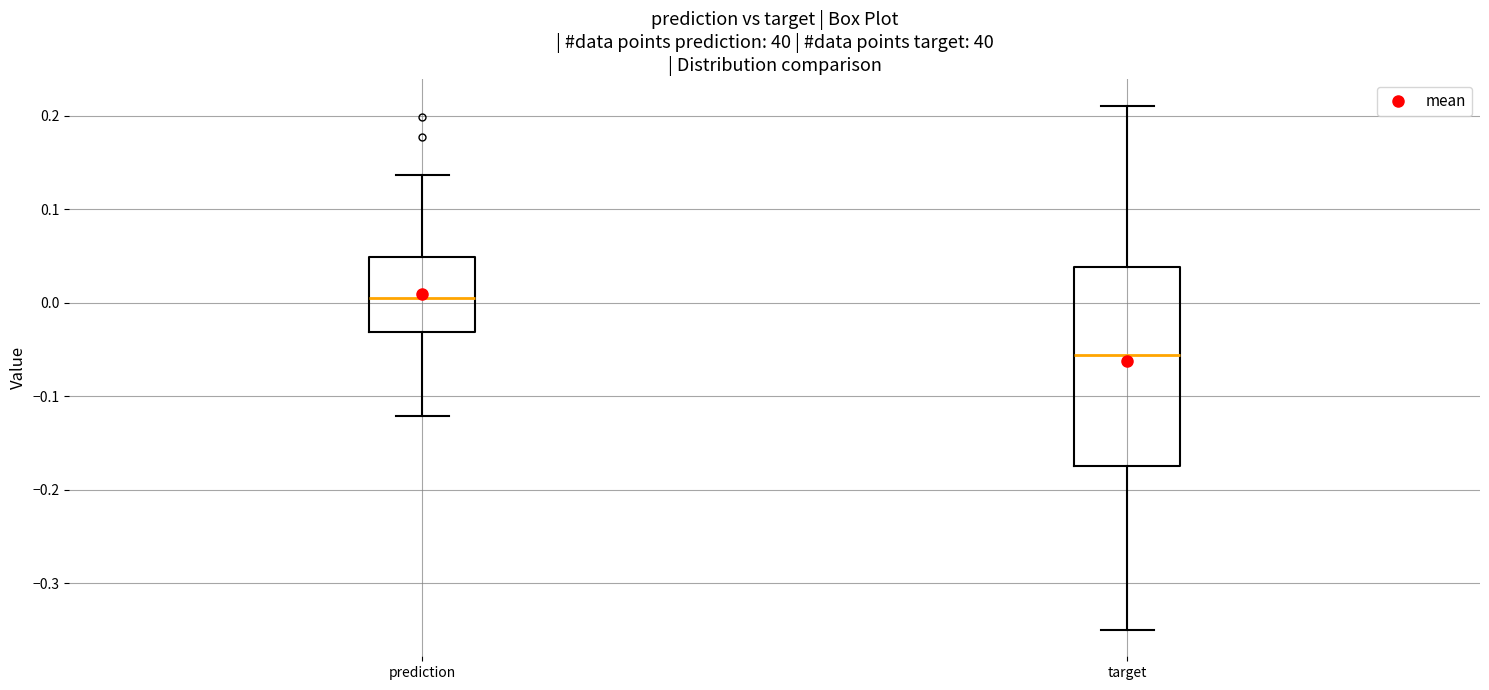

Reading left to right, transcribe this box plot: for each box, give where its median line is, the range the box spans, and where its two whiskers end, as read against the y-axis. The values are not printed on the chart, so give them approximately, as read against the axis.

prediction: median 0.01, box -0.03 to 0.05, whiskers -0.12 to 0.14
target: median -0.06, box -0.17 to 0.04, whiskers -0.35 to 0.21